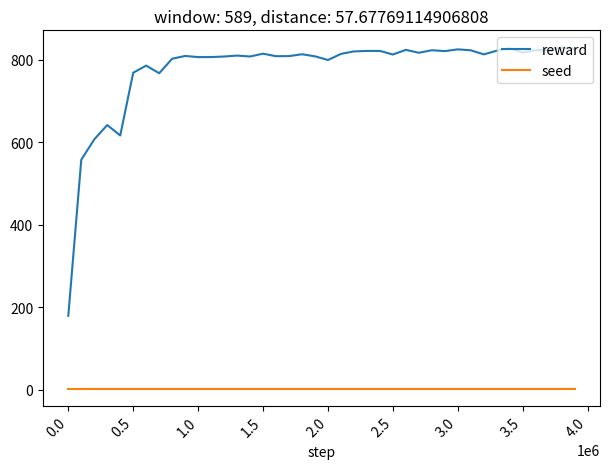

Which series has the largest range (max minus min)?

reward